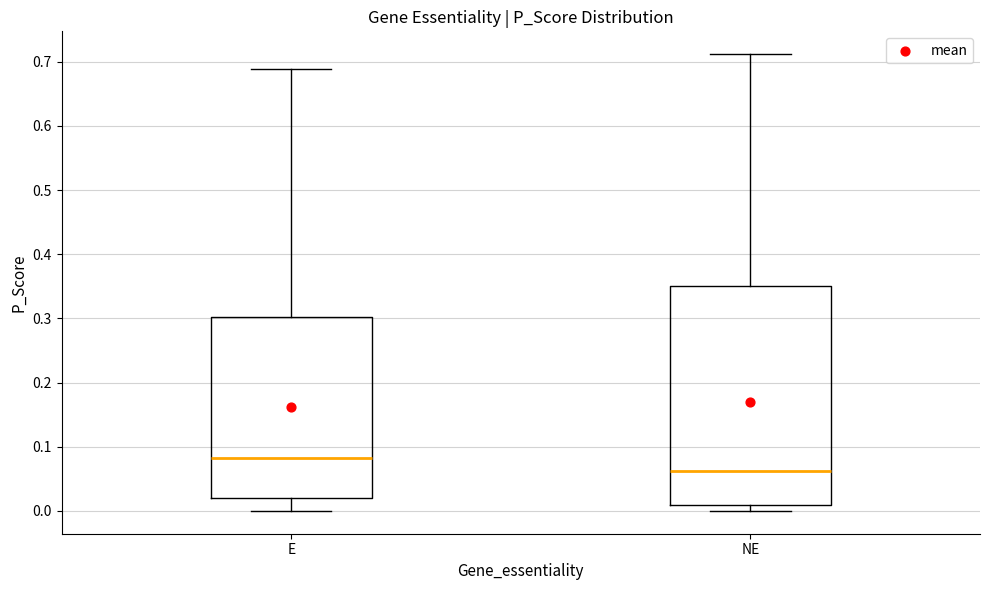

Where does the median line of the box for NE sit on the y-axis? The values are not printed on the chart, so give them approximately, as read against the axis.

0.06